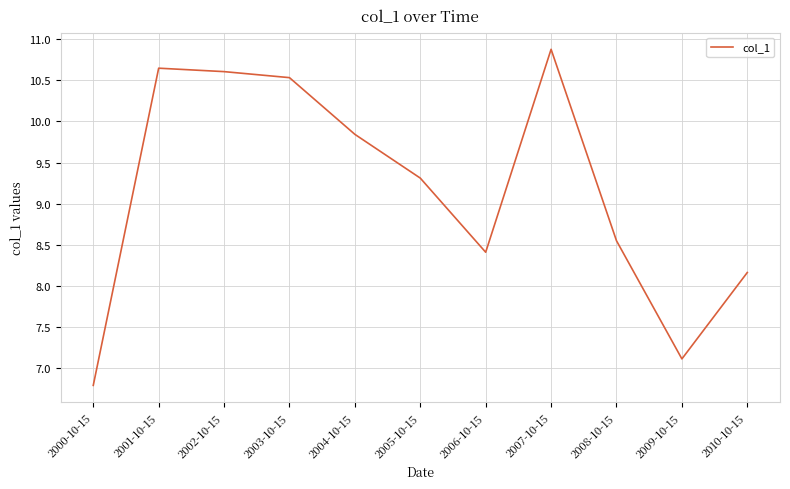

What is the change in value from 2005-10-15 to 2007-10-15?

+1.6